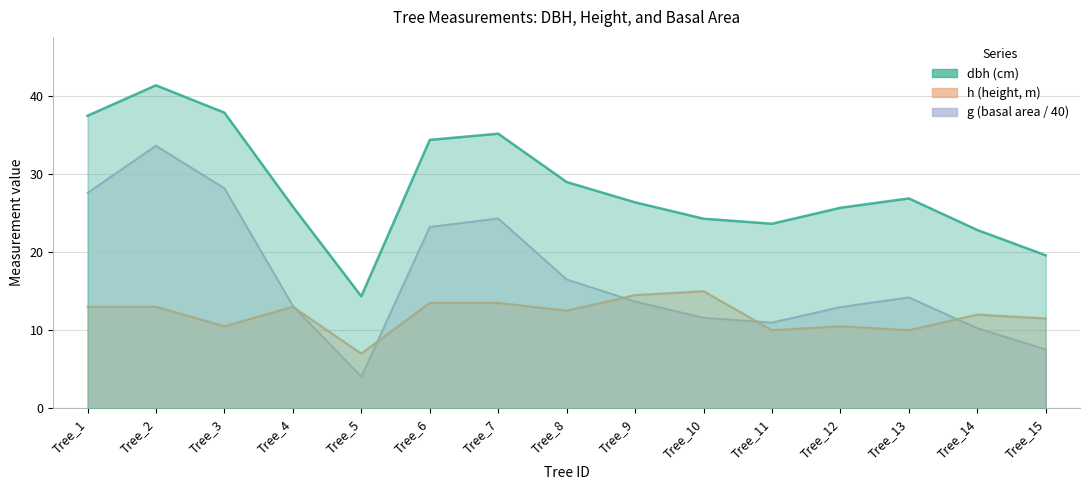

What are all the series names shown in the legend?

dbh, h, g